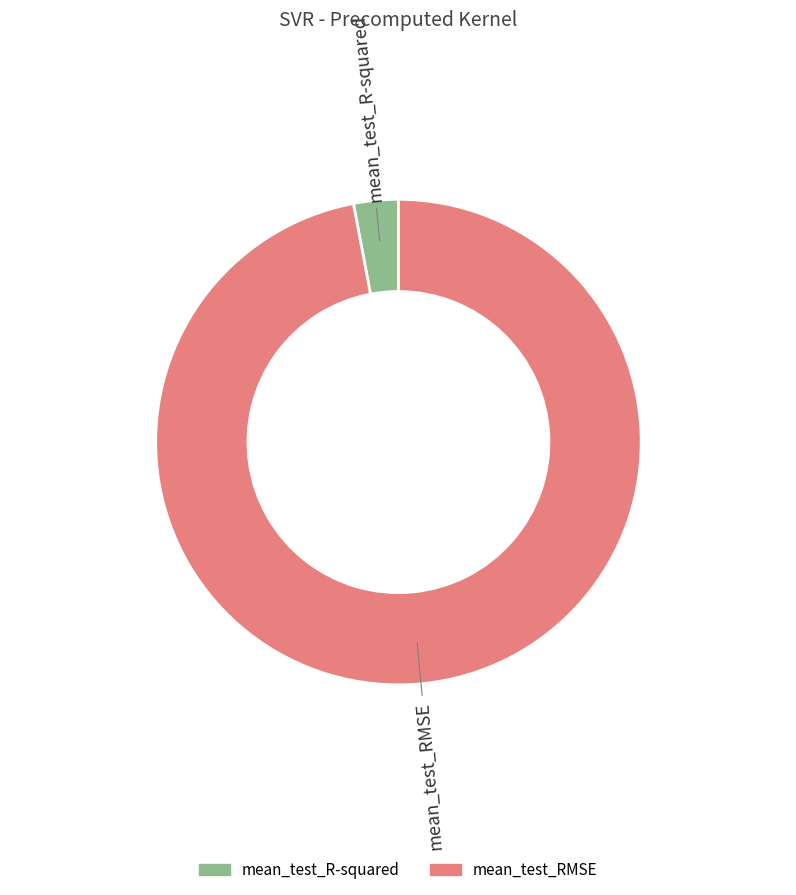

What is the majority slice?

mean_test_RMSE